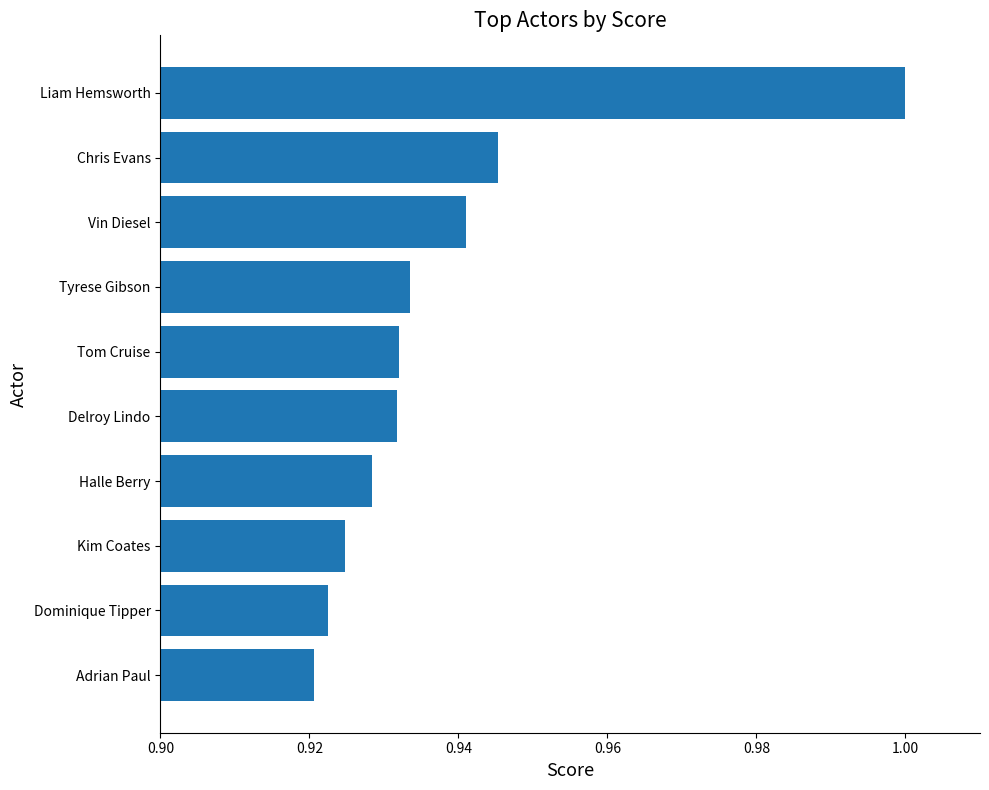

What is the greatest value displayed?

1.0